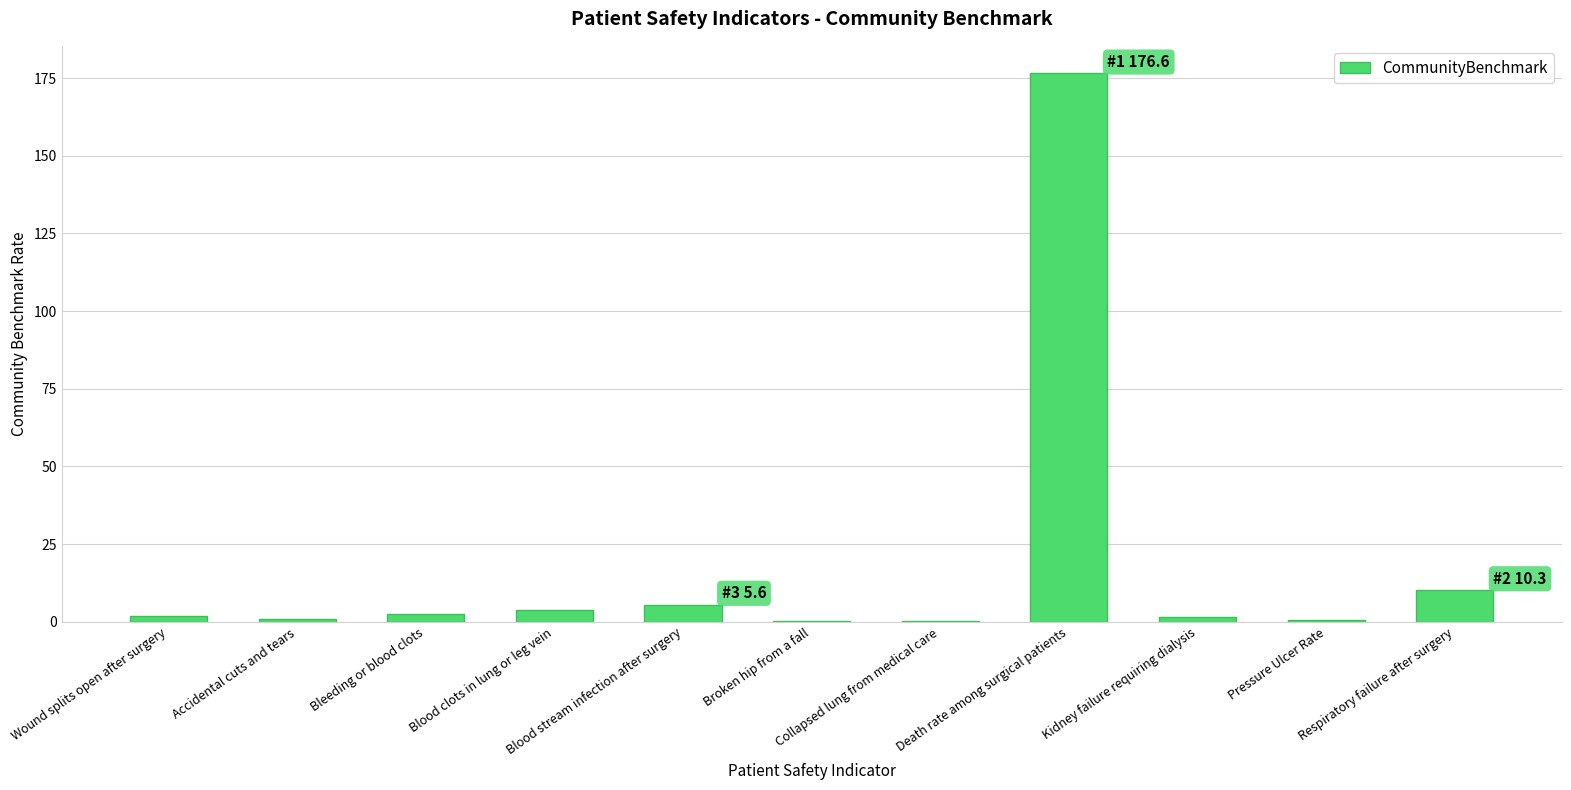

What is the greatest value displayed?

176.6